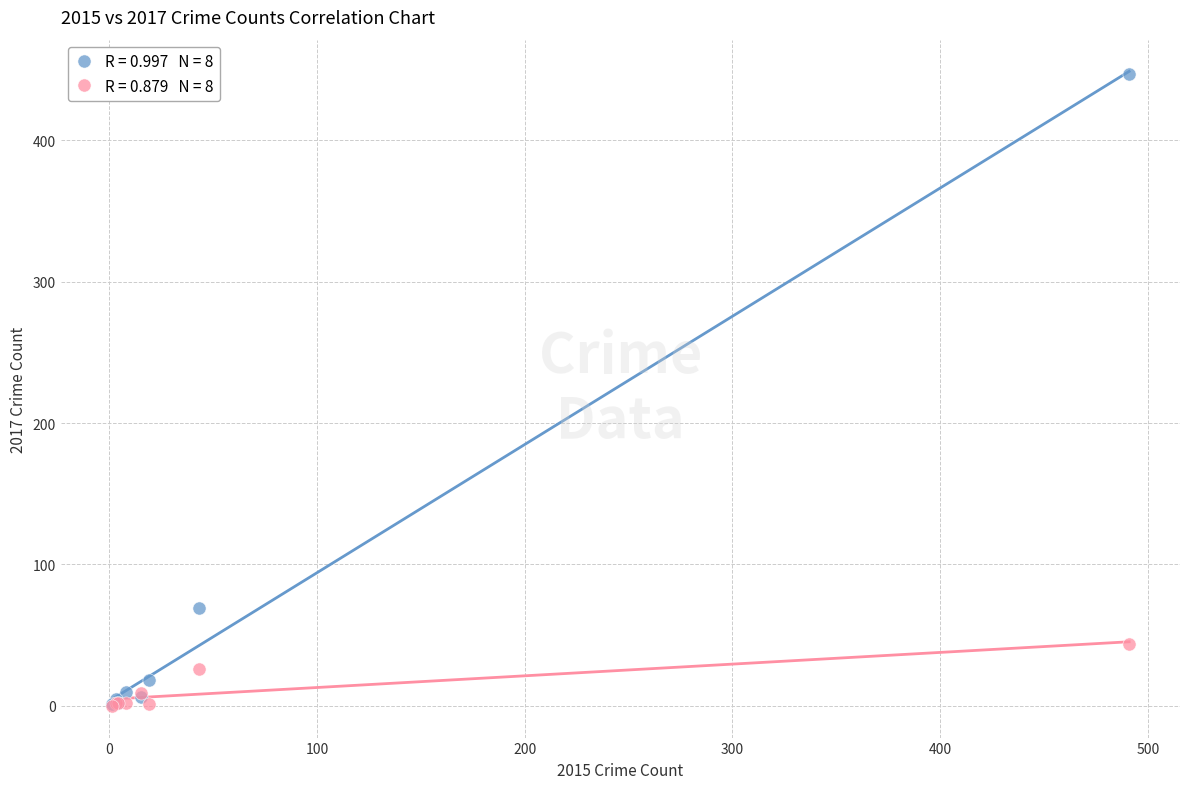

Across all series, what Y value is closest to 223?

69